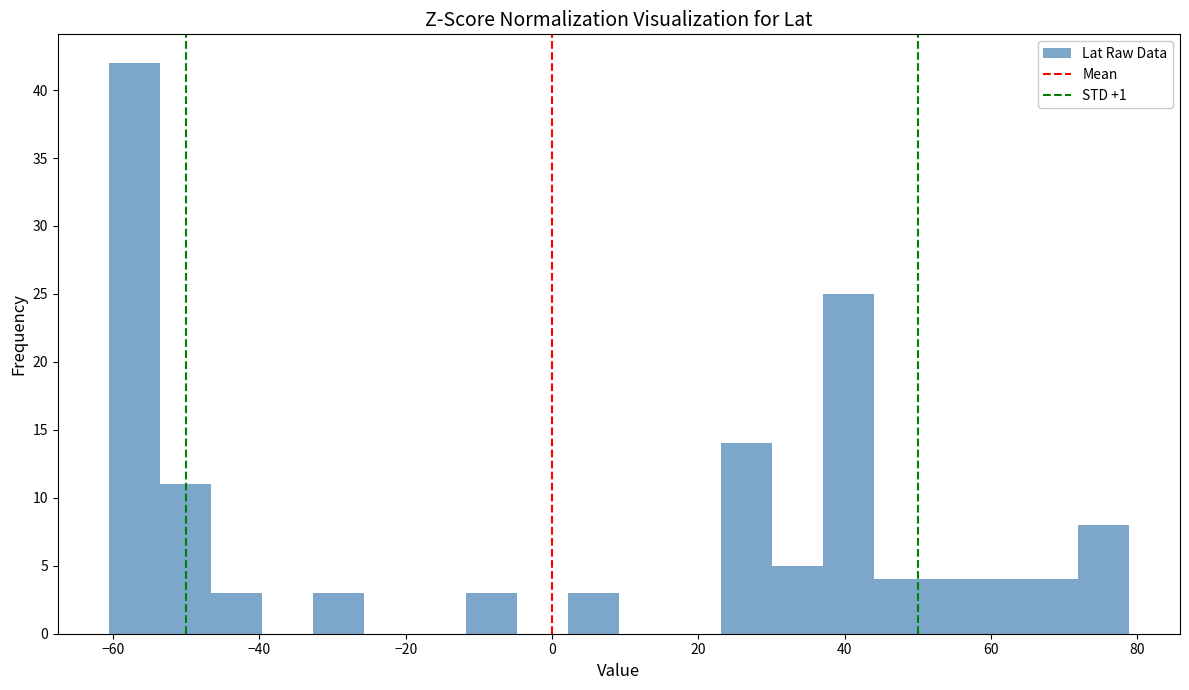

Around what value on the x-axis is the tallest bar? Give the approximate position of its centre, as read against the axis.

-58